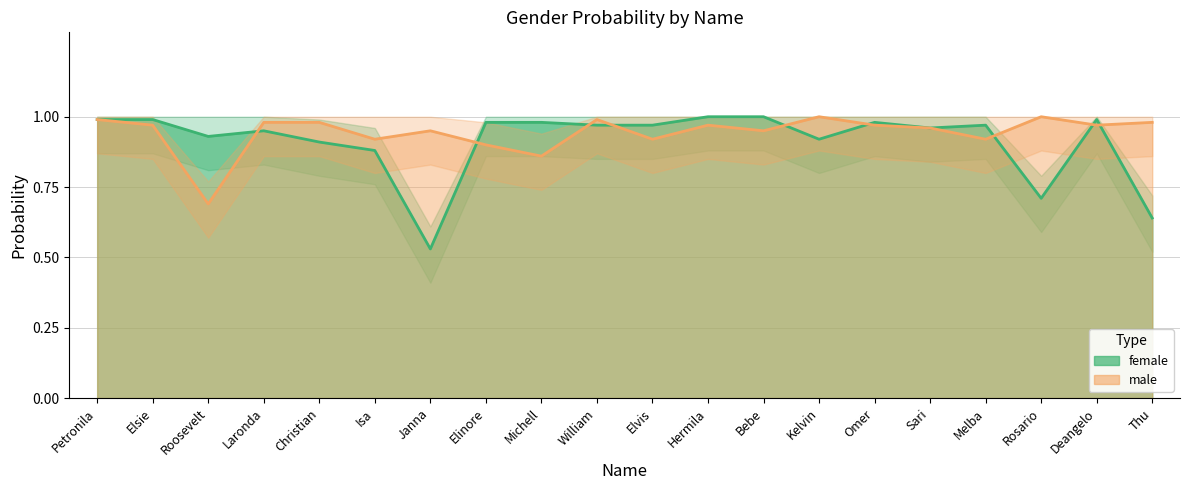

List the series in order of their overall mean, lowest first.

female line, male line